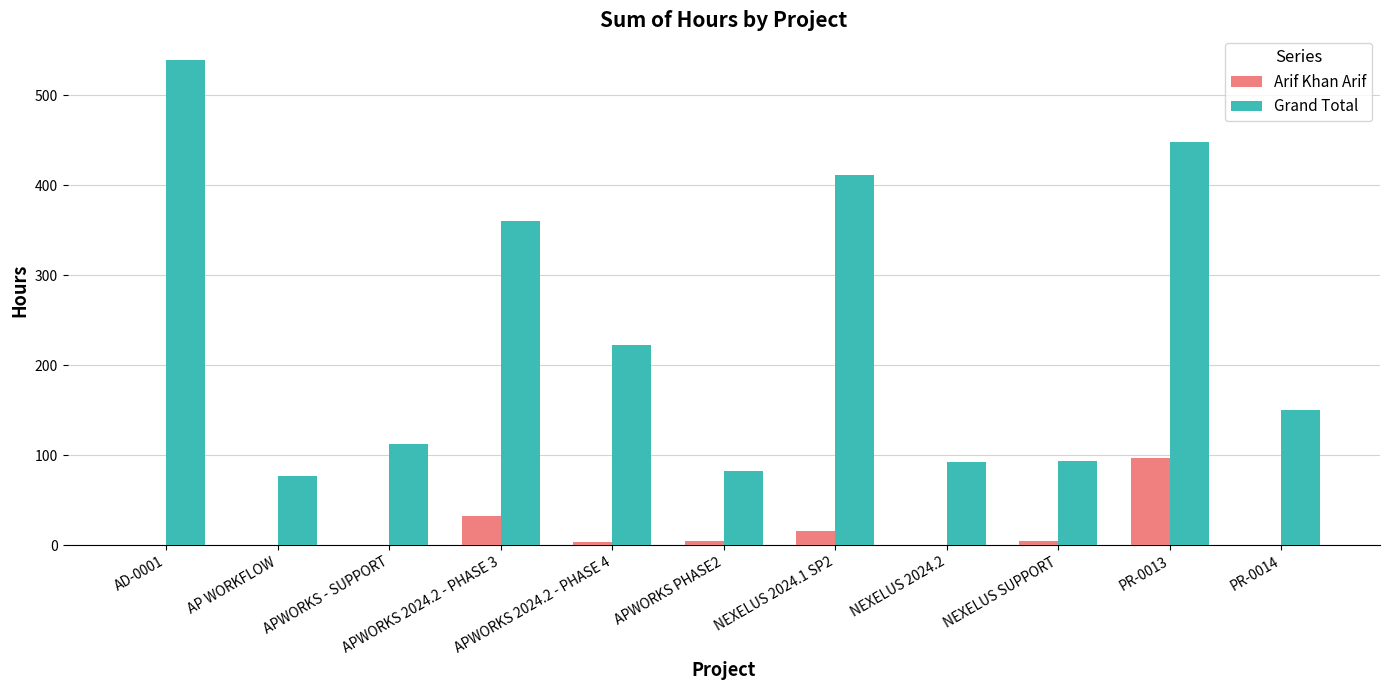

Are the bars grouped side by side (vs. stacked)?

Yes